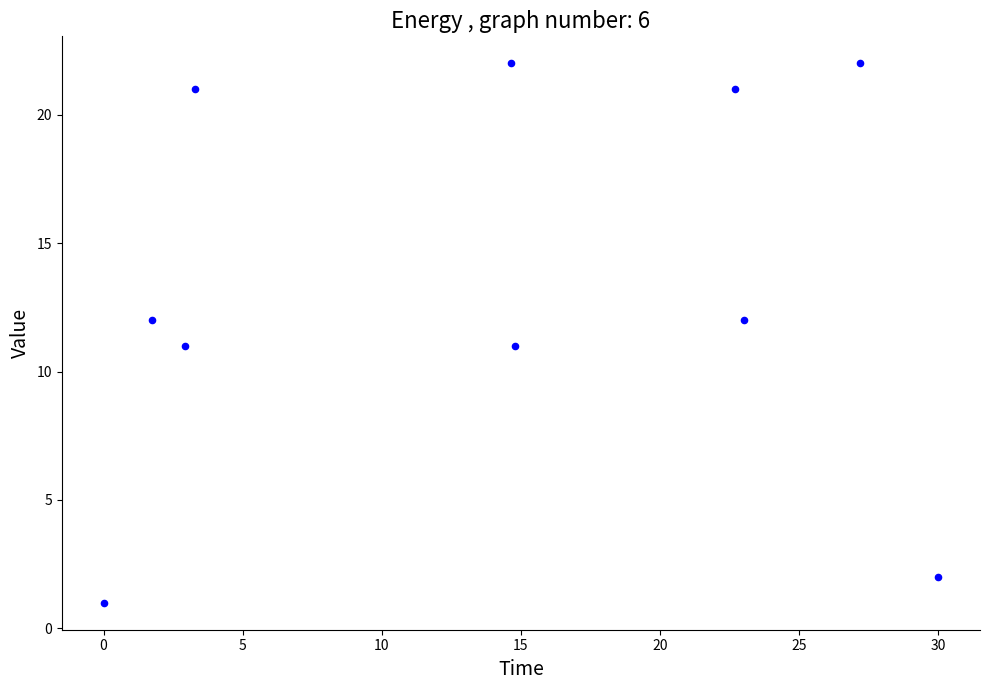

What is the range of Y values (max minus min)?

21